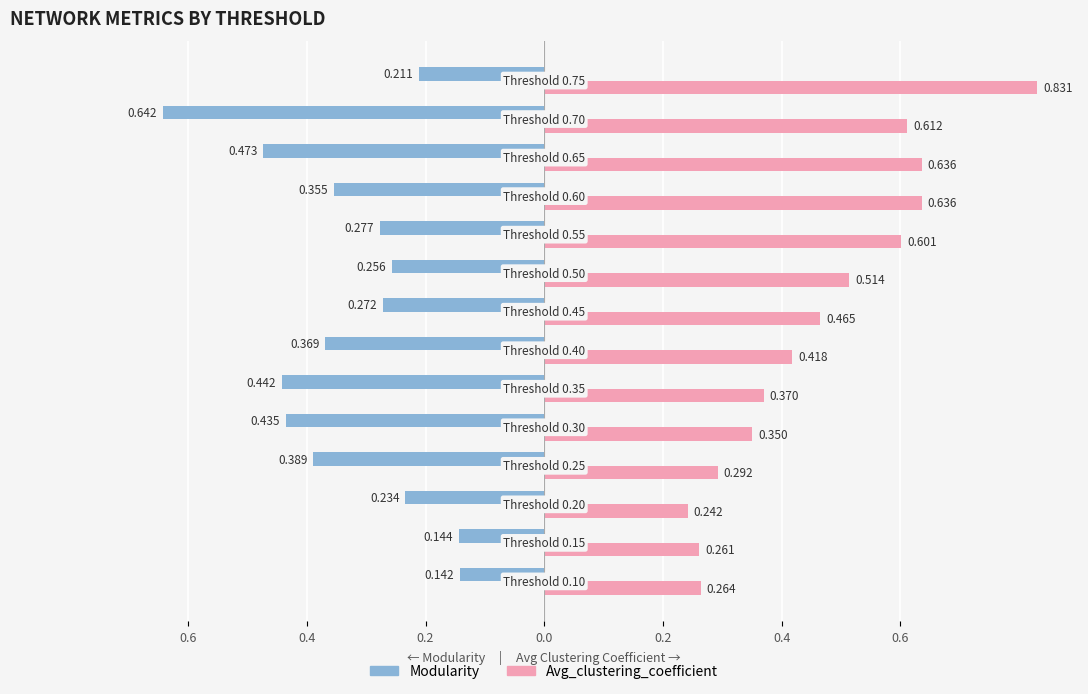

Reading left to right, what are all the values shown in this chart?

Modularity: -0.1	-0.1	-0.2	-0.4	-0.4	-0.4	-0.4	-0.3	-0.3	-0.3	-0.4	-0.5	-0.6	-0.2
Avg_clustering_coefficient: 0.3	0.3	0.2	0.3	0.3	0.4	0.4	0.5	0.5	0.6	0.6	0.6	0.6	0.8